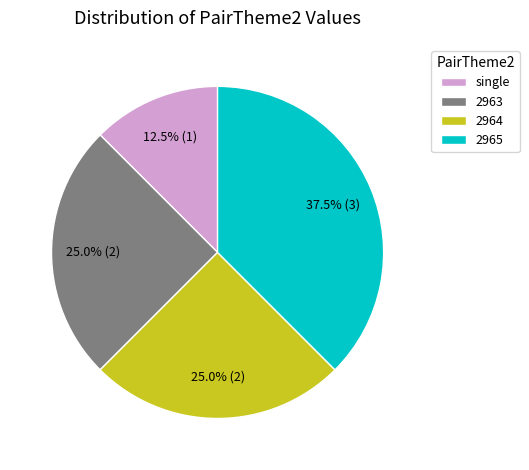

What is the ratio of the value at 2965 to the value at 2964?

1.5